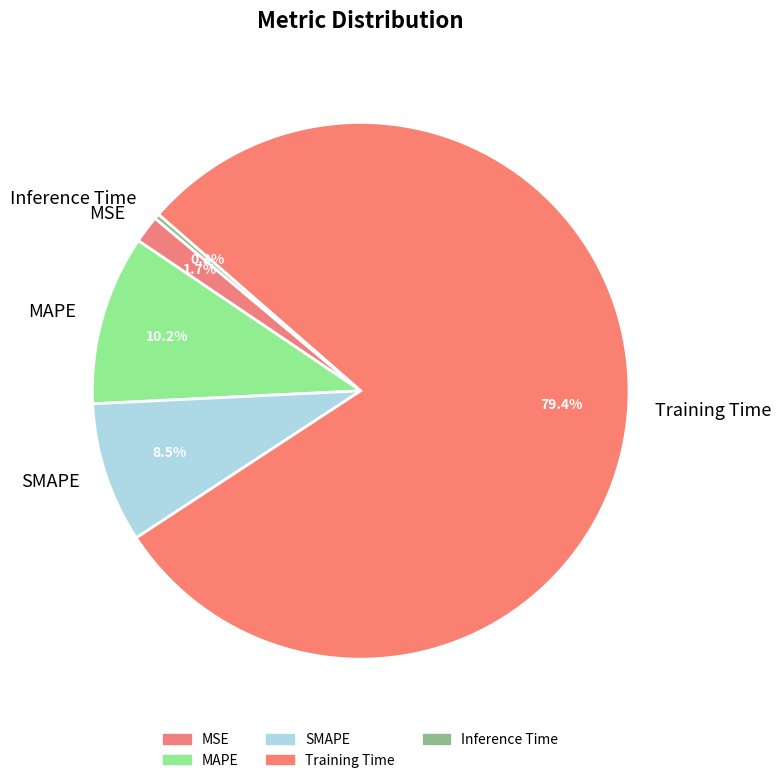

Is it true that SMAPE is 19% of the pie?

False